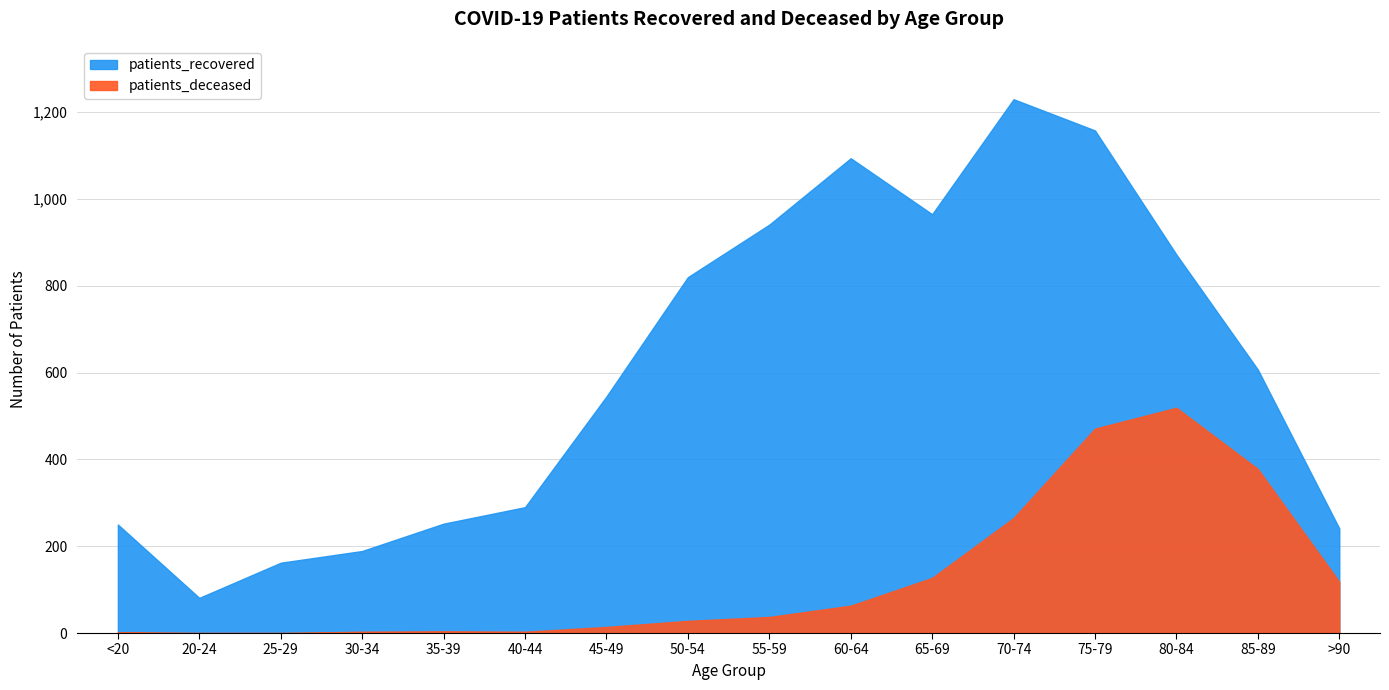

Reading right to left, what are all the values shown in this chart?

patients_recovered: >90=241	85-89=607	80-84=872	75-79=1158	70-74=1230	65-69=965	60-64=1094	55-59=941	50-54=820	45-49=545	40-44=290	35-39=252	30-34=189	25-29=162	20-24=81	<20=250
patients_deceased: >90=118	85-89=378	80-84=519	75-79=471	70-74=265	65-69=127	60-64=63	55-59=37	50-54=28	45-49=14	40-44=3	35-39=4	30-34=3	25-29=0	20-24=0	<20=2